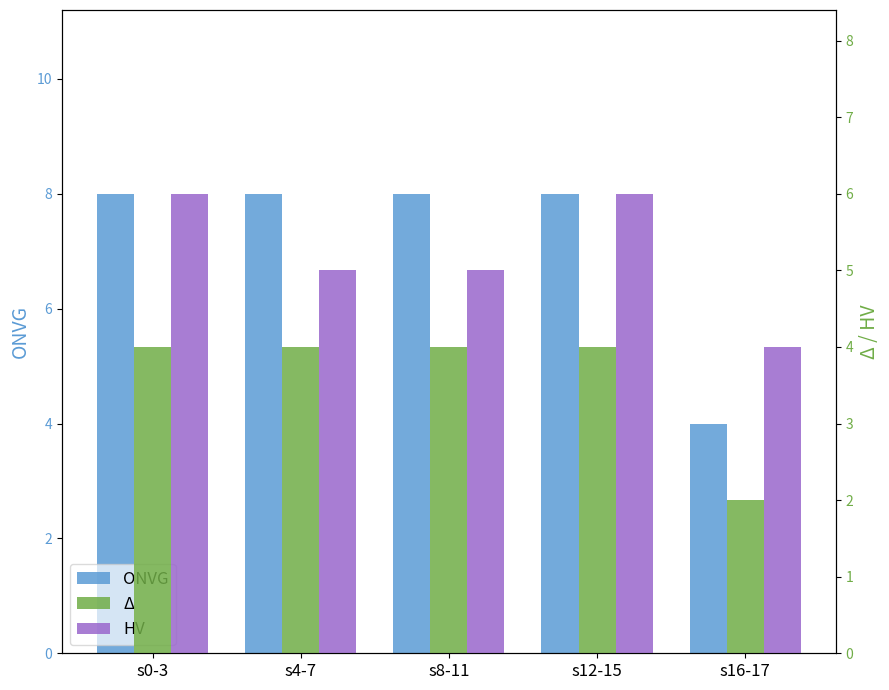

Which has a higher value, s12-15 or s0-3?

s12-15